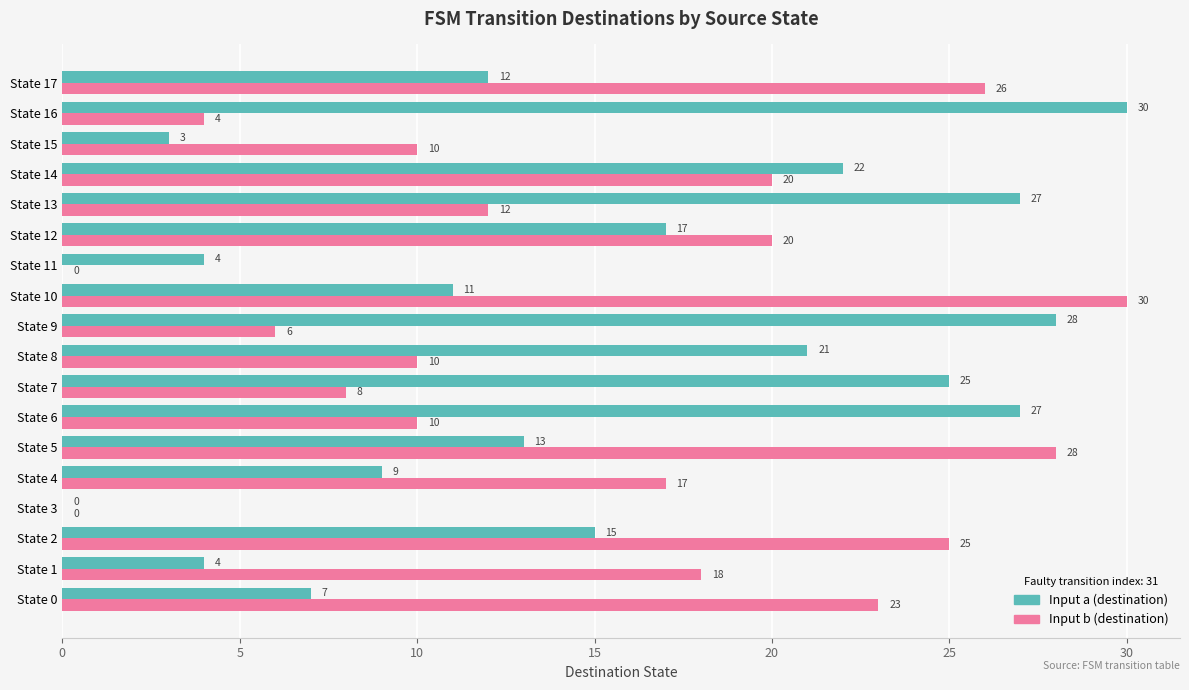

Where is Input a (destination) nearest to the value 15?

State 2